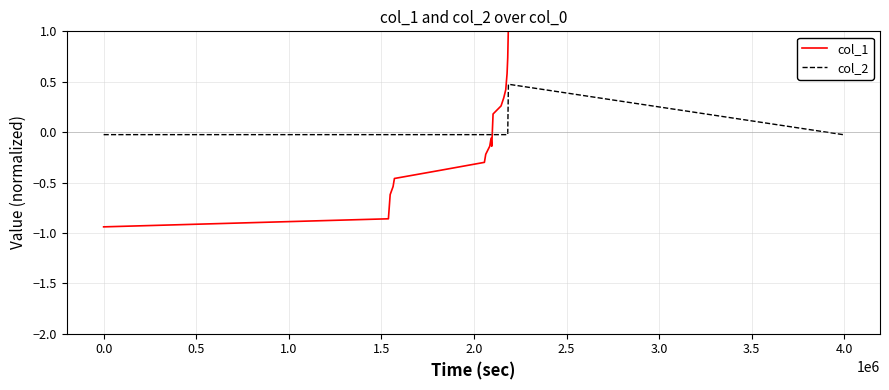

Does the chart display data point markers on the line(s)?

No